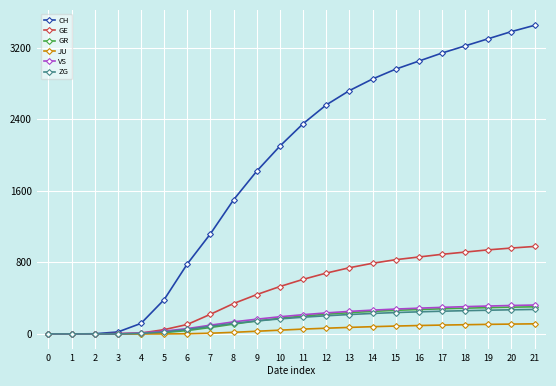

Is the value of JU at 20 greater than the value of CH at 5?

No